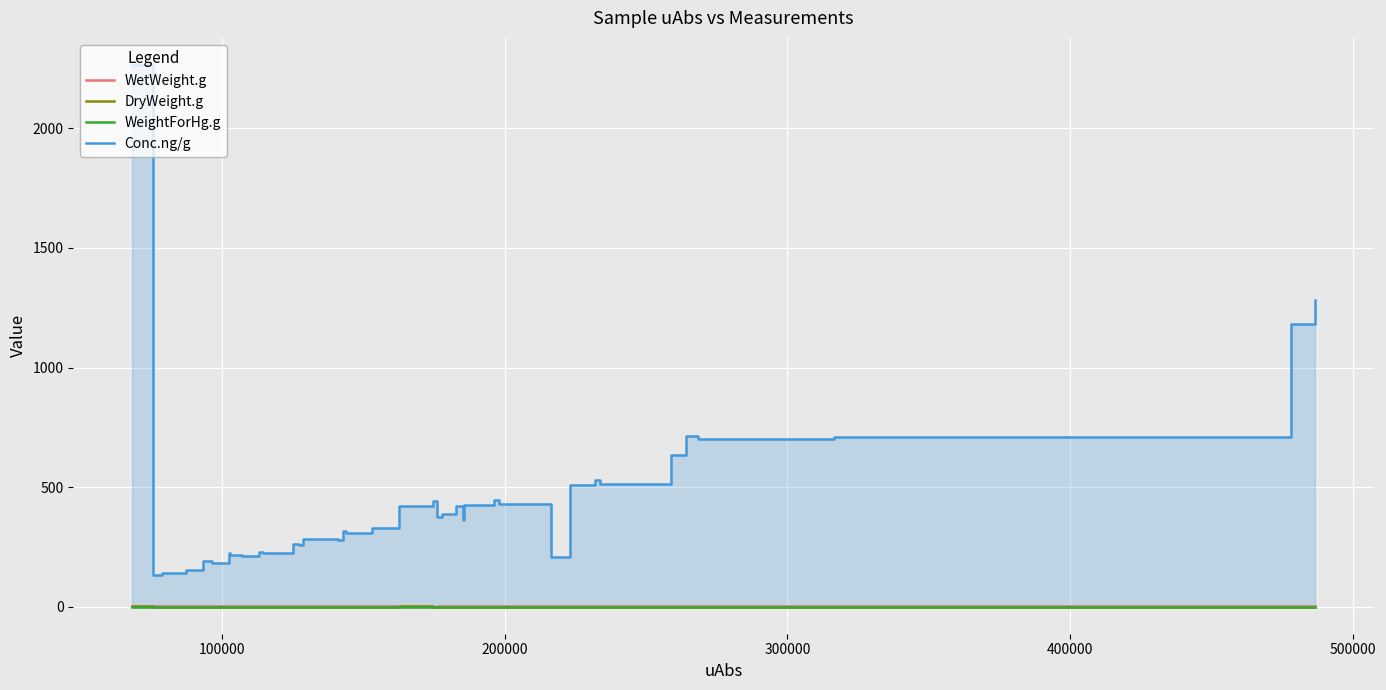

Is the value of DryWeight.g at 26 greater than the value of WetWeight.g at 500000?

No